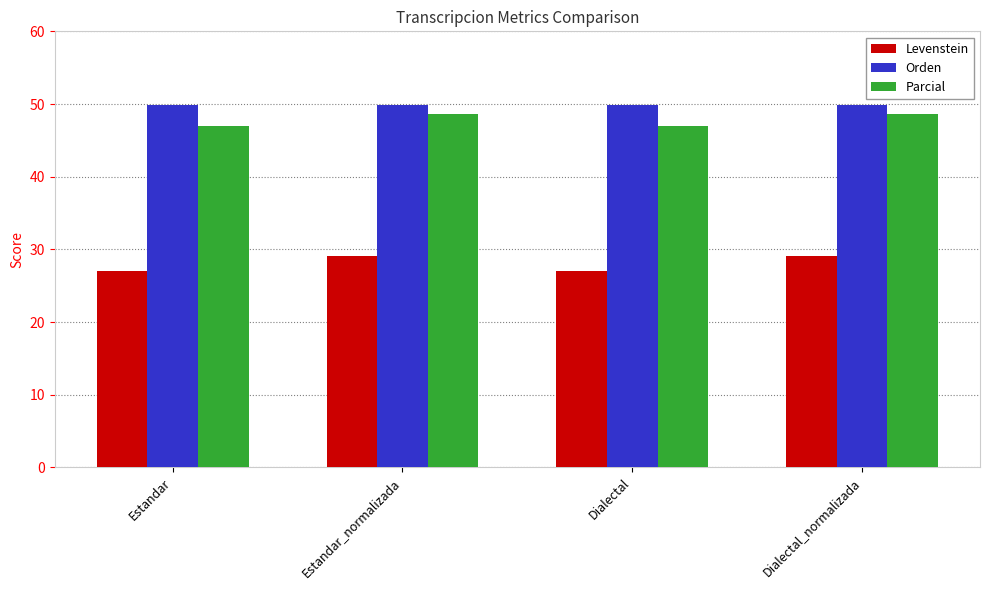

List the series in order of their peak value, lowest first.

Levenstein, Parcial, Orden